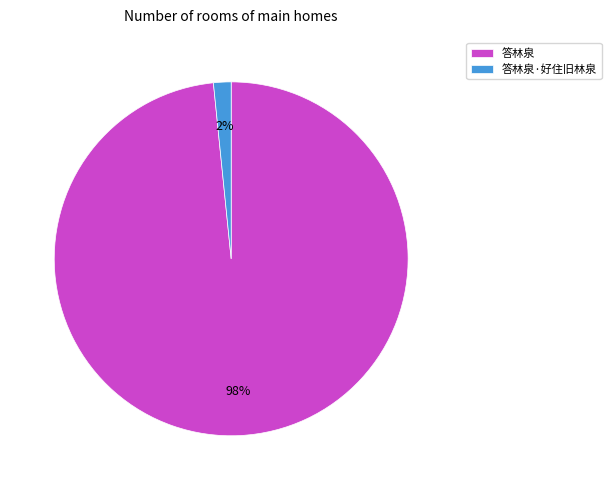

Between 答林泉 and 答林泉·好住旧林泉, which is larger?

答林泉